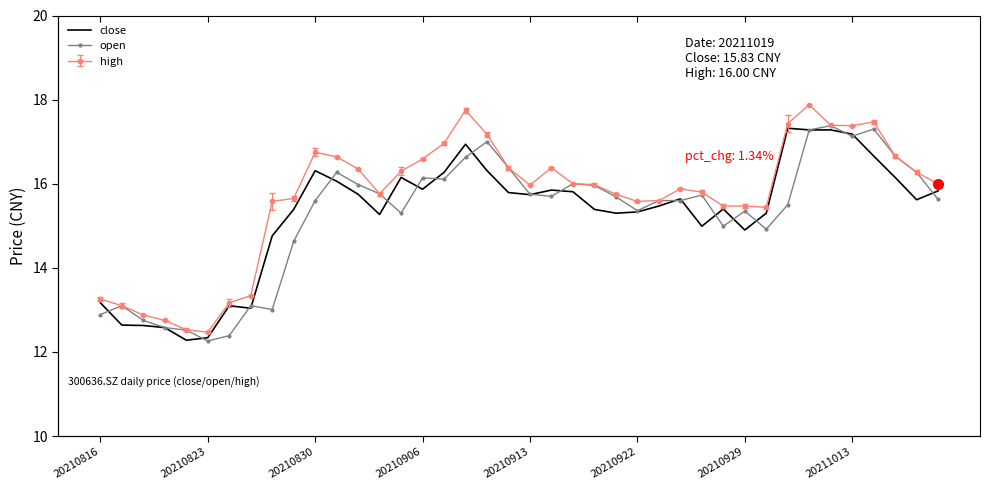

Between 18 and 32, which is larger?

32